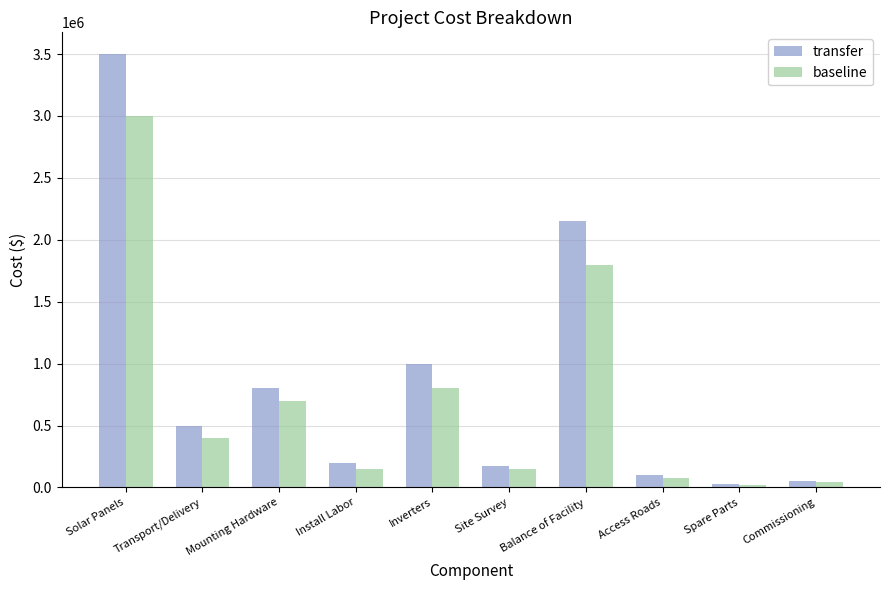

Rank the series at Mounting Hardware from highest to lowest value.

transfer, baseline